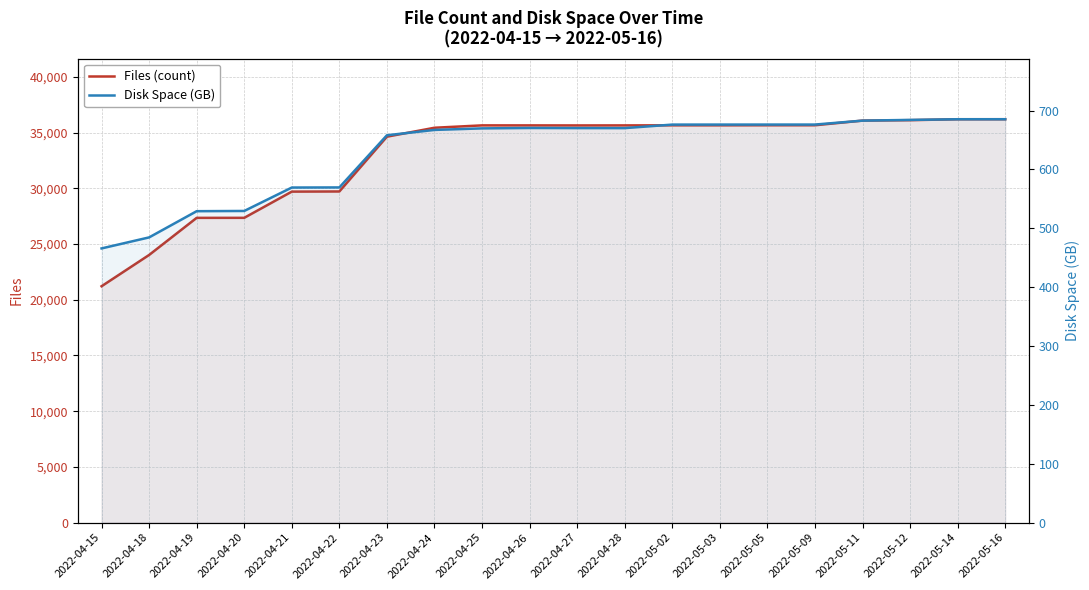

What position from the right is 2022-04-21?

16